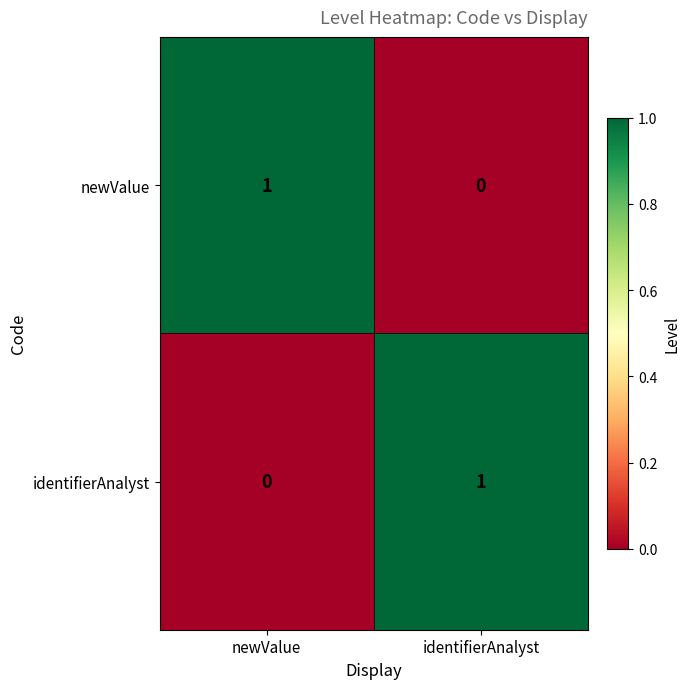

At which label does newValue reach its minimum?

identifierAnalyst